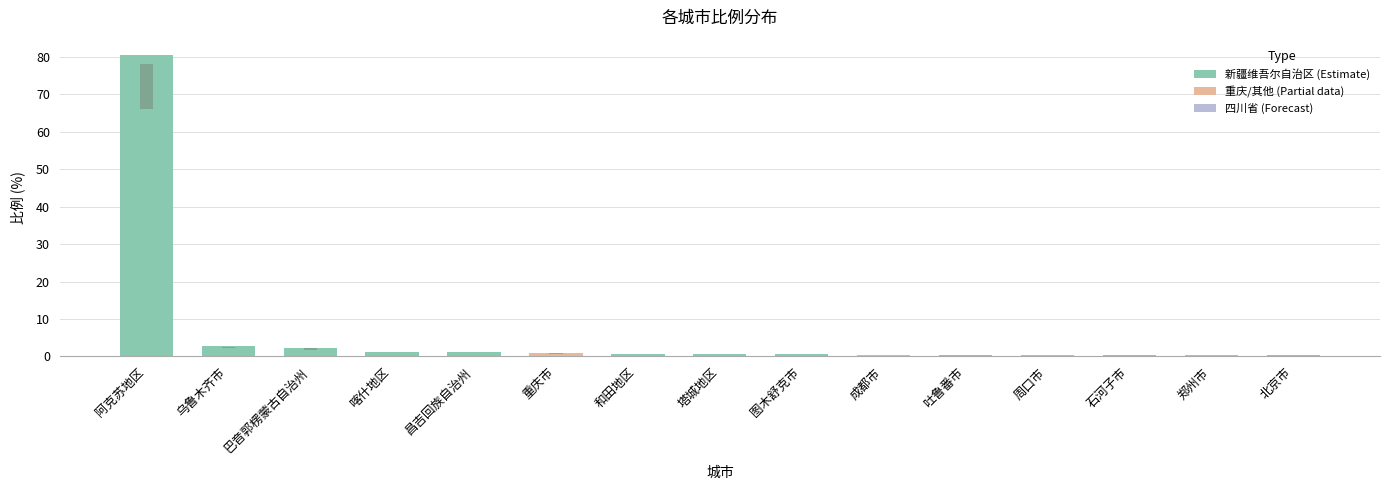

At which label is the value closest to 40?

乌鲁木齐市